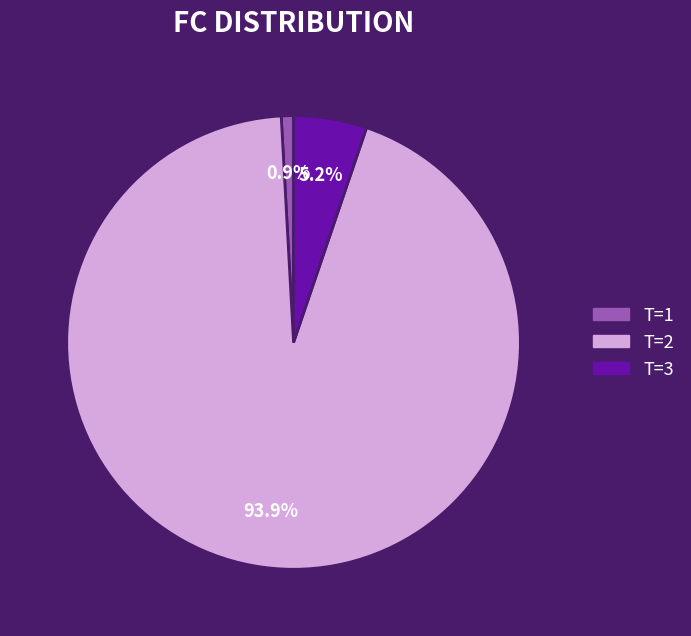

What is the smallest slice in the pie chart?

T=1